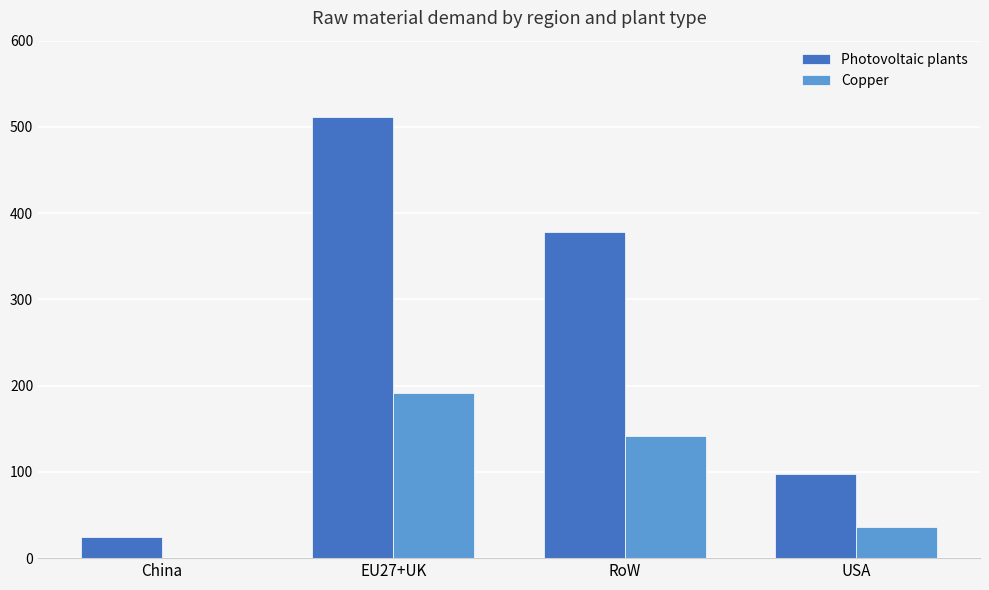

Is the value of Photovoltaic plants at EU27+UK greater than the value of Copper at USA?

Yes